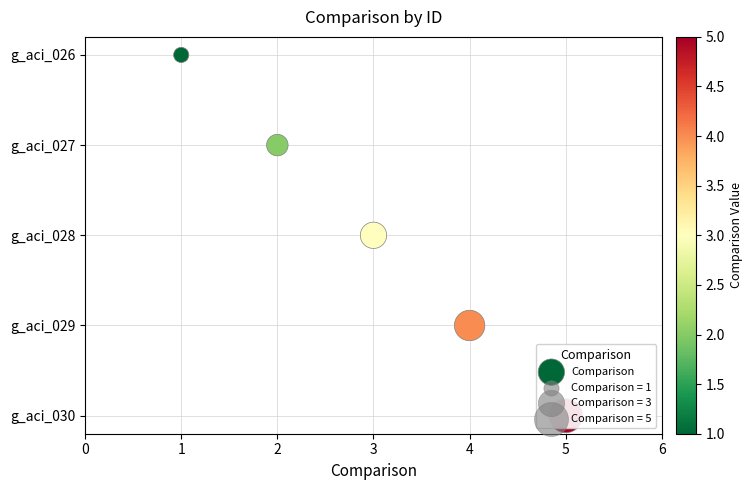

Between 2 and 4, which is larger?

4